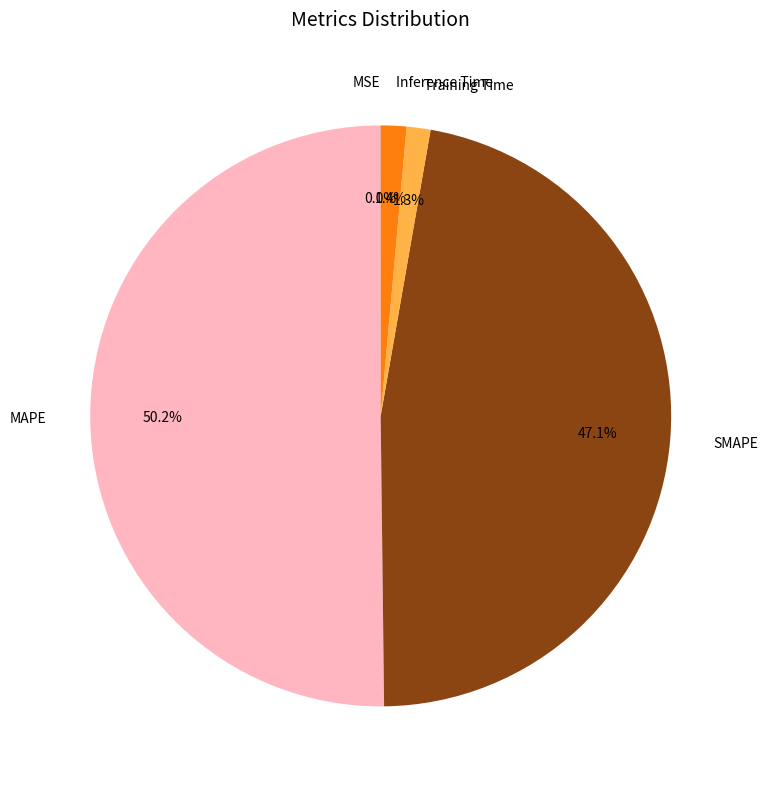

How much of the chart is everything except Inference Time?

98.6%